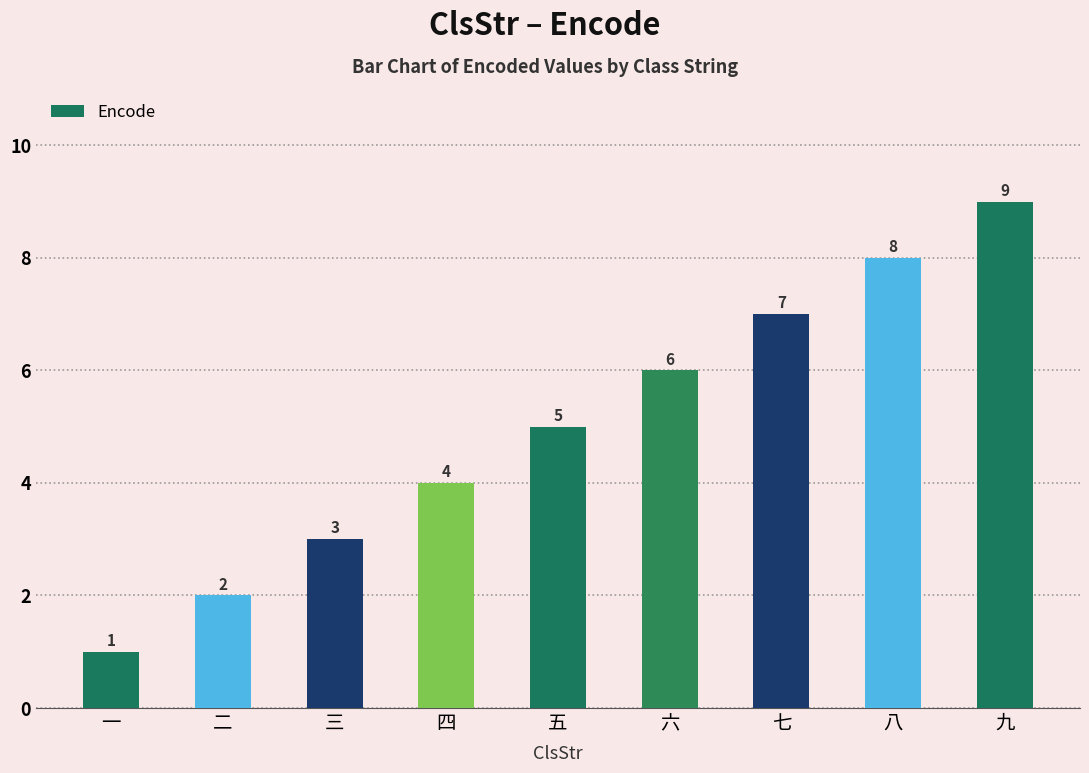

Reading right to left, list all the values displayed in this chart.

9	8	7	6	5	4	3	2	1